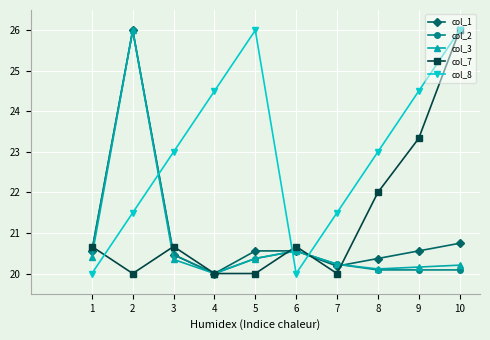

In col_8, how many points are higher than both neighbors (excluding endpoints)?

1